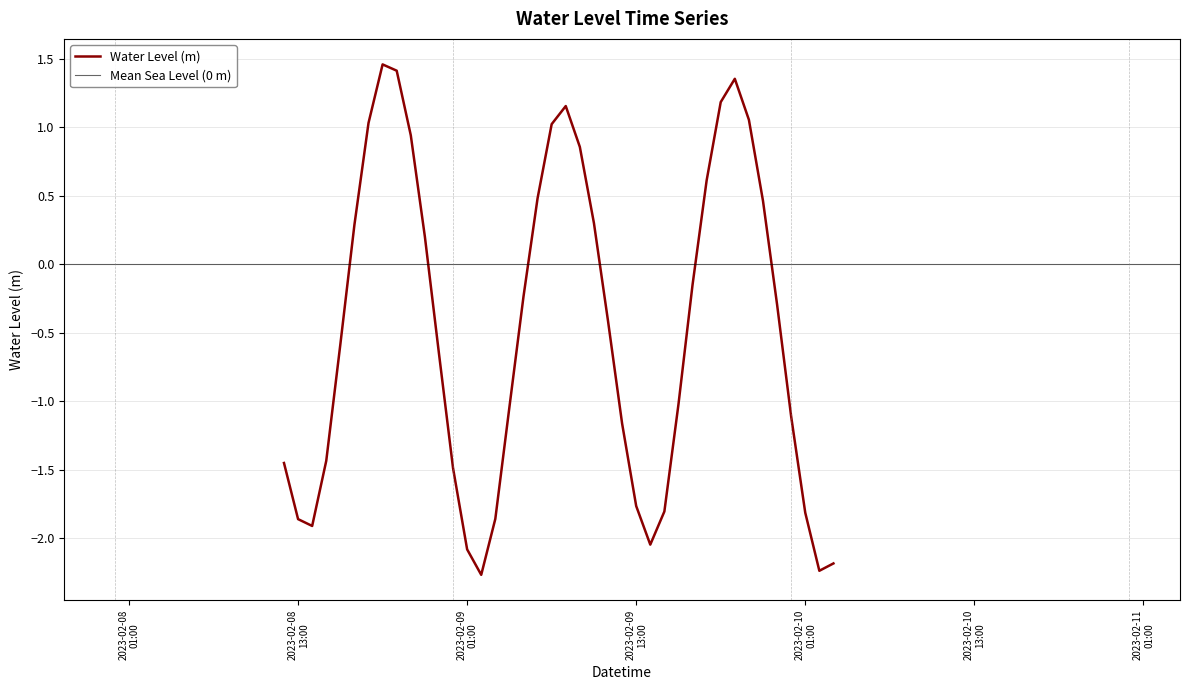

Which has a higher value, 2023-02-09 06:00:00 or 2023-02-09 22:00:00?

2023-02-09 06:00:00